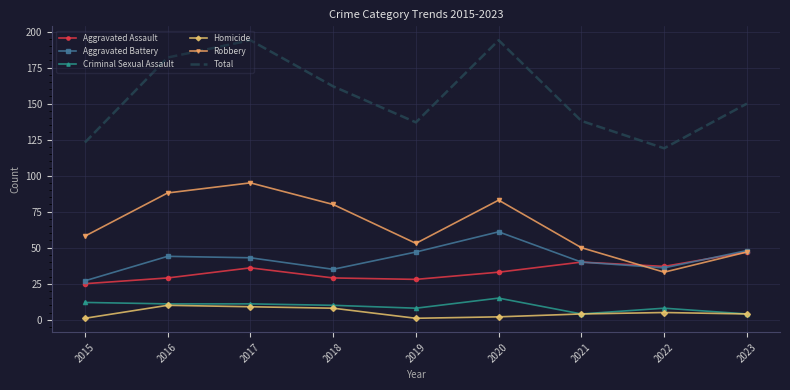

Which series has the largest total across all categories?

Total